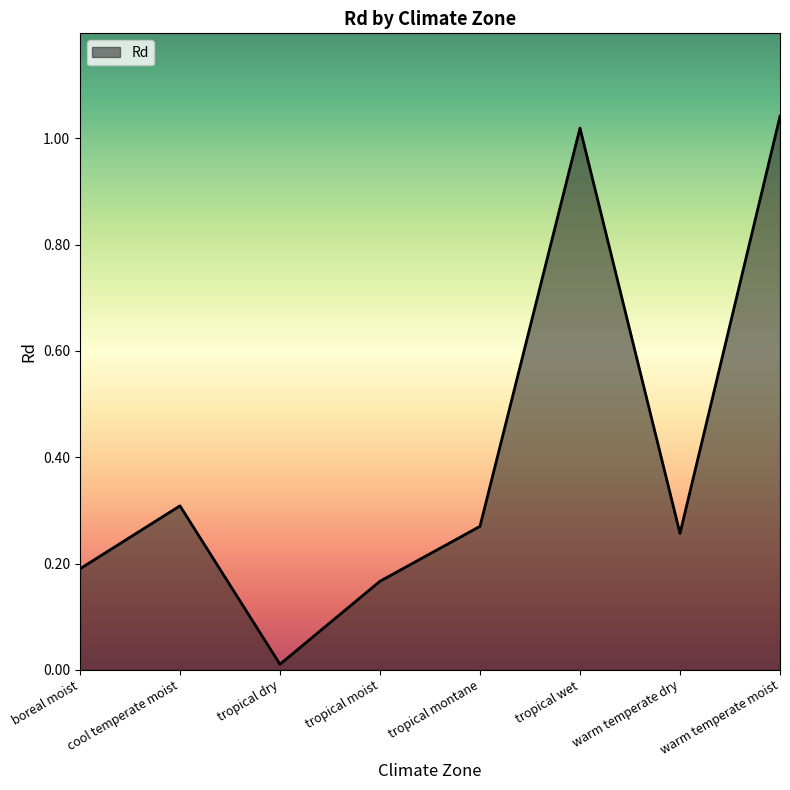

Which category has the lowest value across all series?

tropical dry